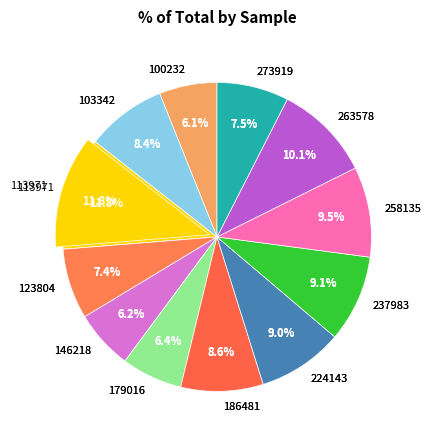

How many segments does this pie chart have?

12